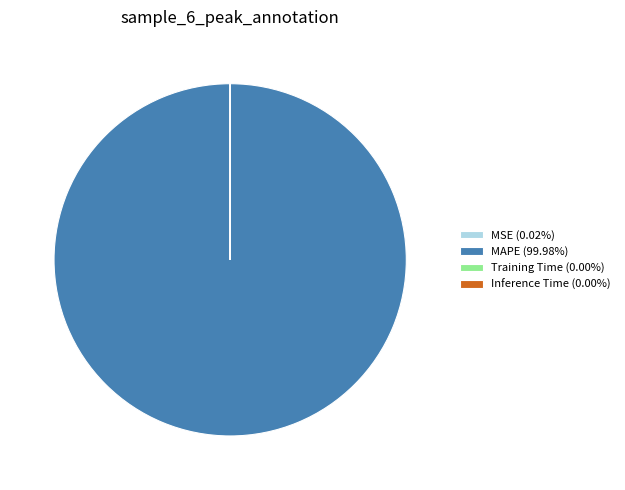

Is there a majority slice in this chart?

Yes